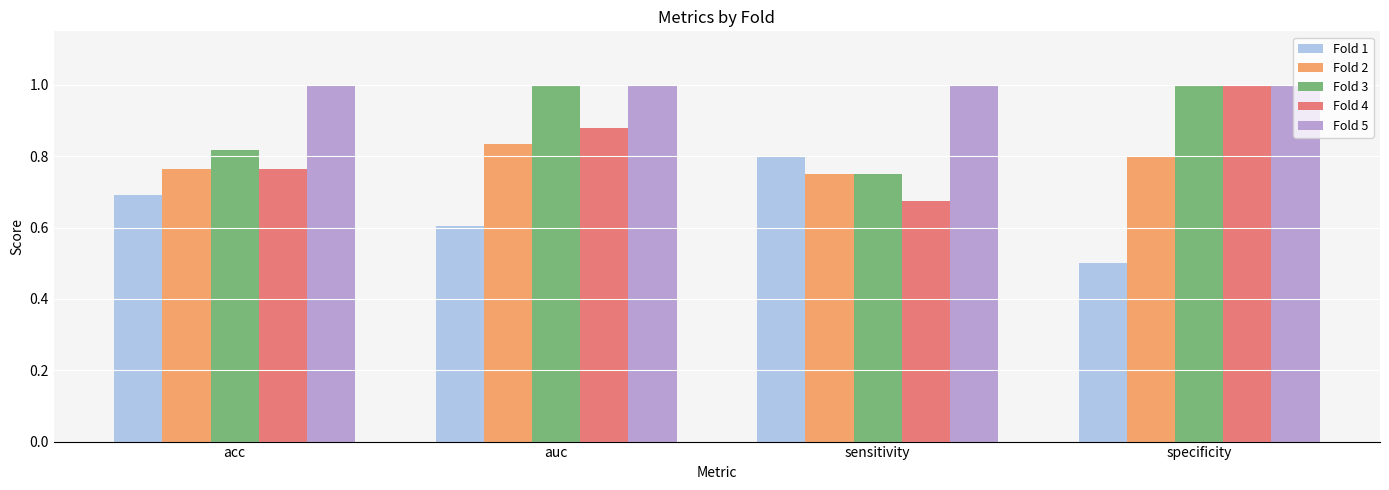

Is the value of Fold 1 at auc greater than the value of Fold 3 at acc?

No